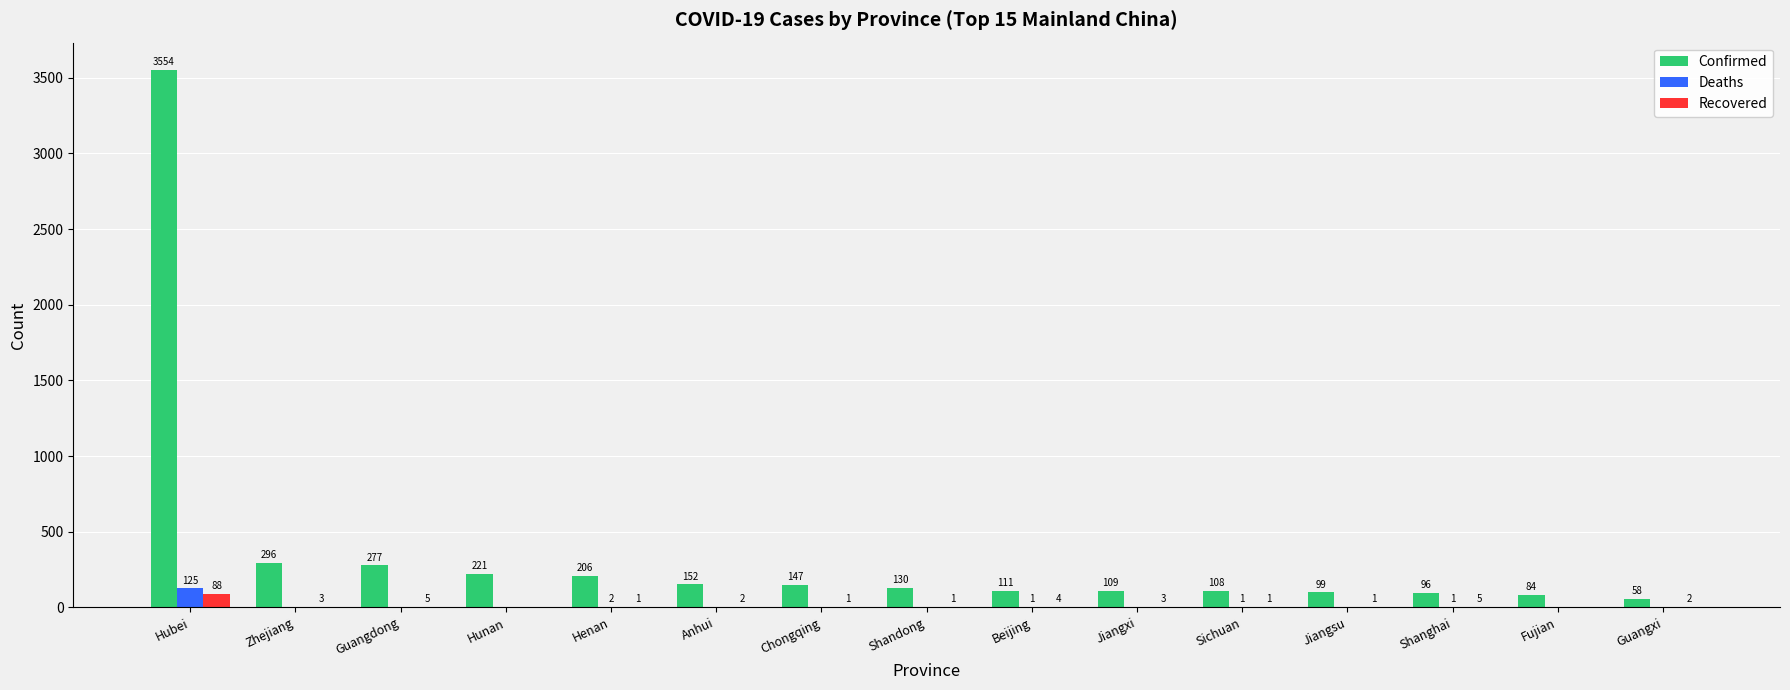

How many groups of bars are there?

15